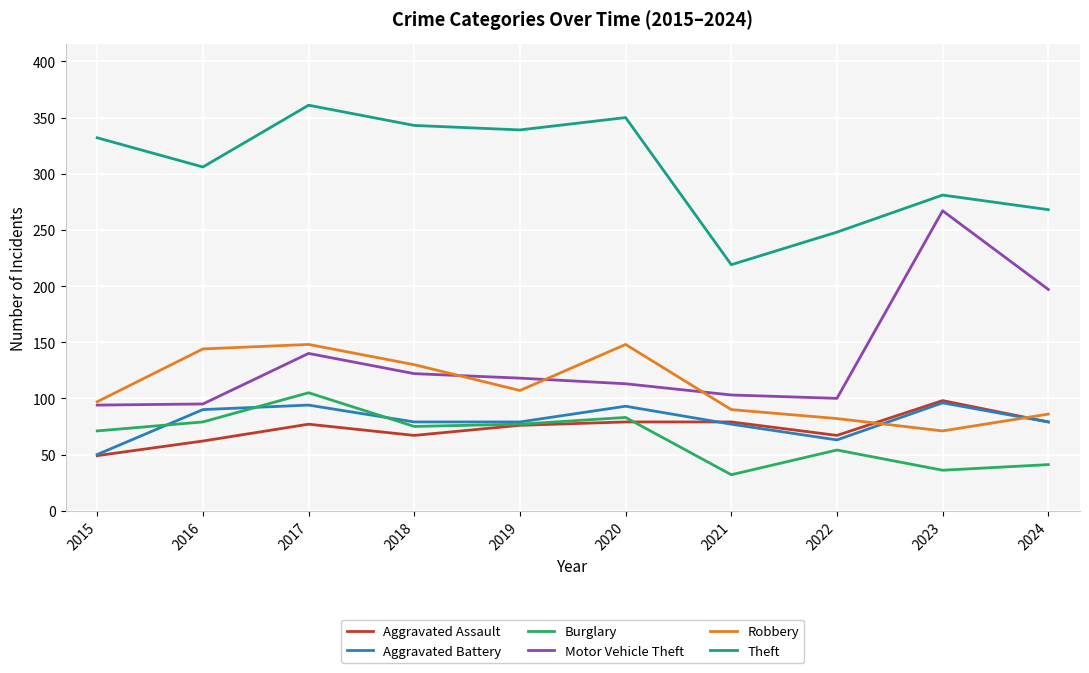

Where do Burglary and Aggravated Battery first cross each other?

2015 and 2016